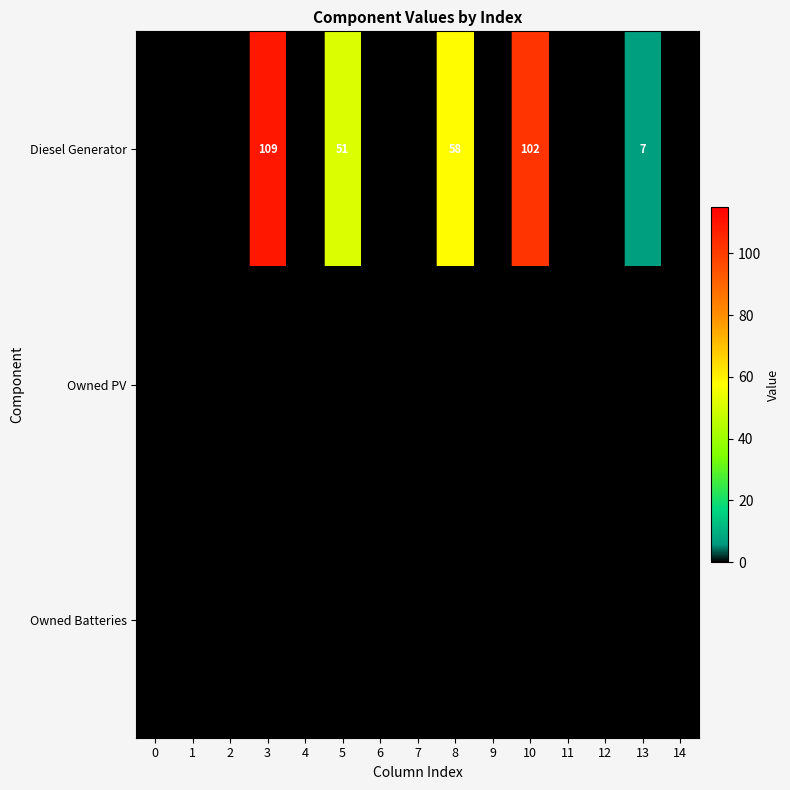

Is the value of Owned PV at 12 greater than the value of Owned Batteries at 4?

No